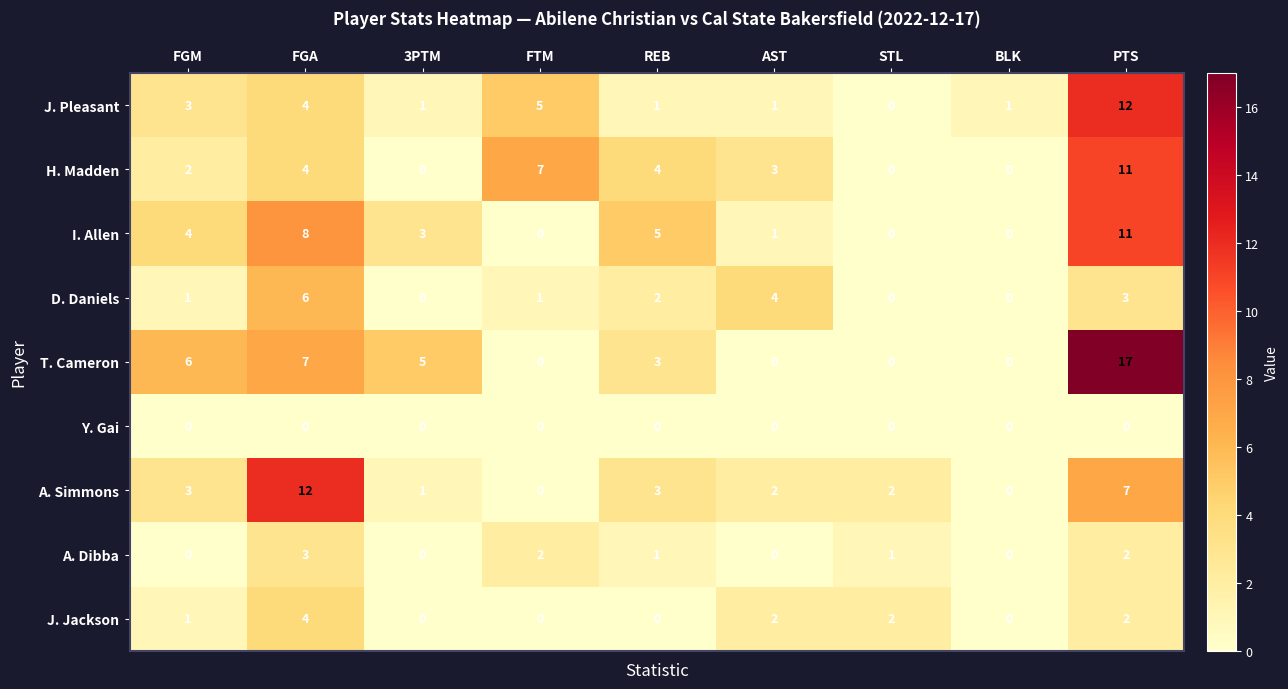

The J. Pleasant series shows 8 at PTS. True or false?

False